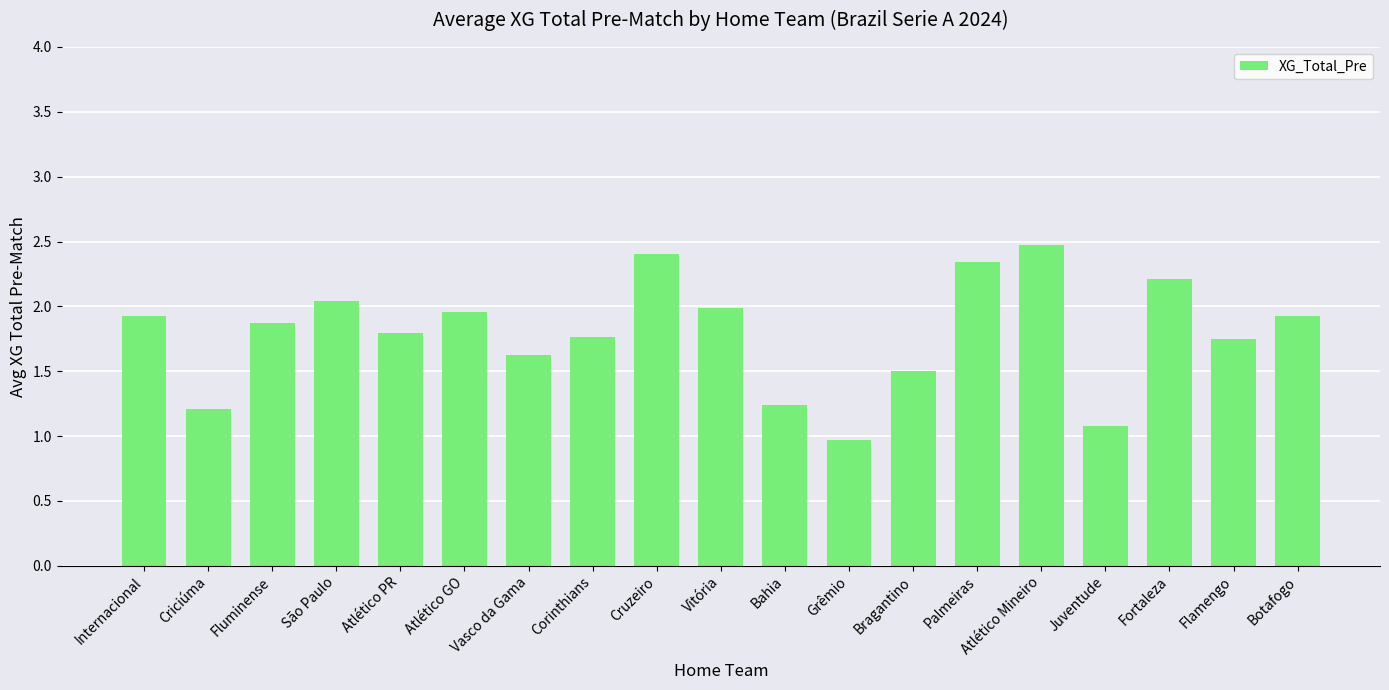

What is the label of the 6th bar from the right?

Palmeiras